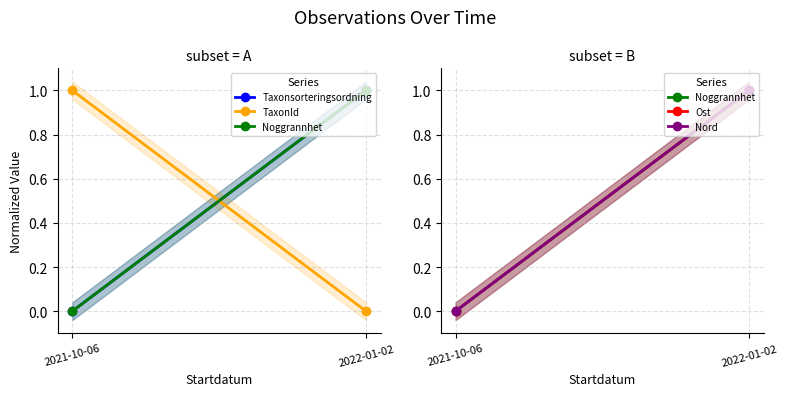

The Taxonsorteringsordning series shows 0 at 2021-10-06. True or false?

True